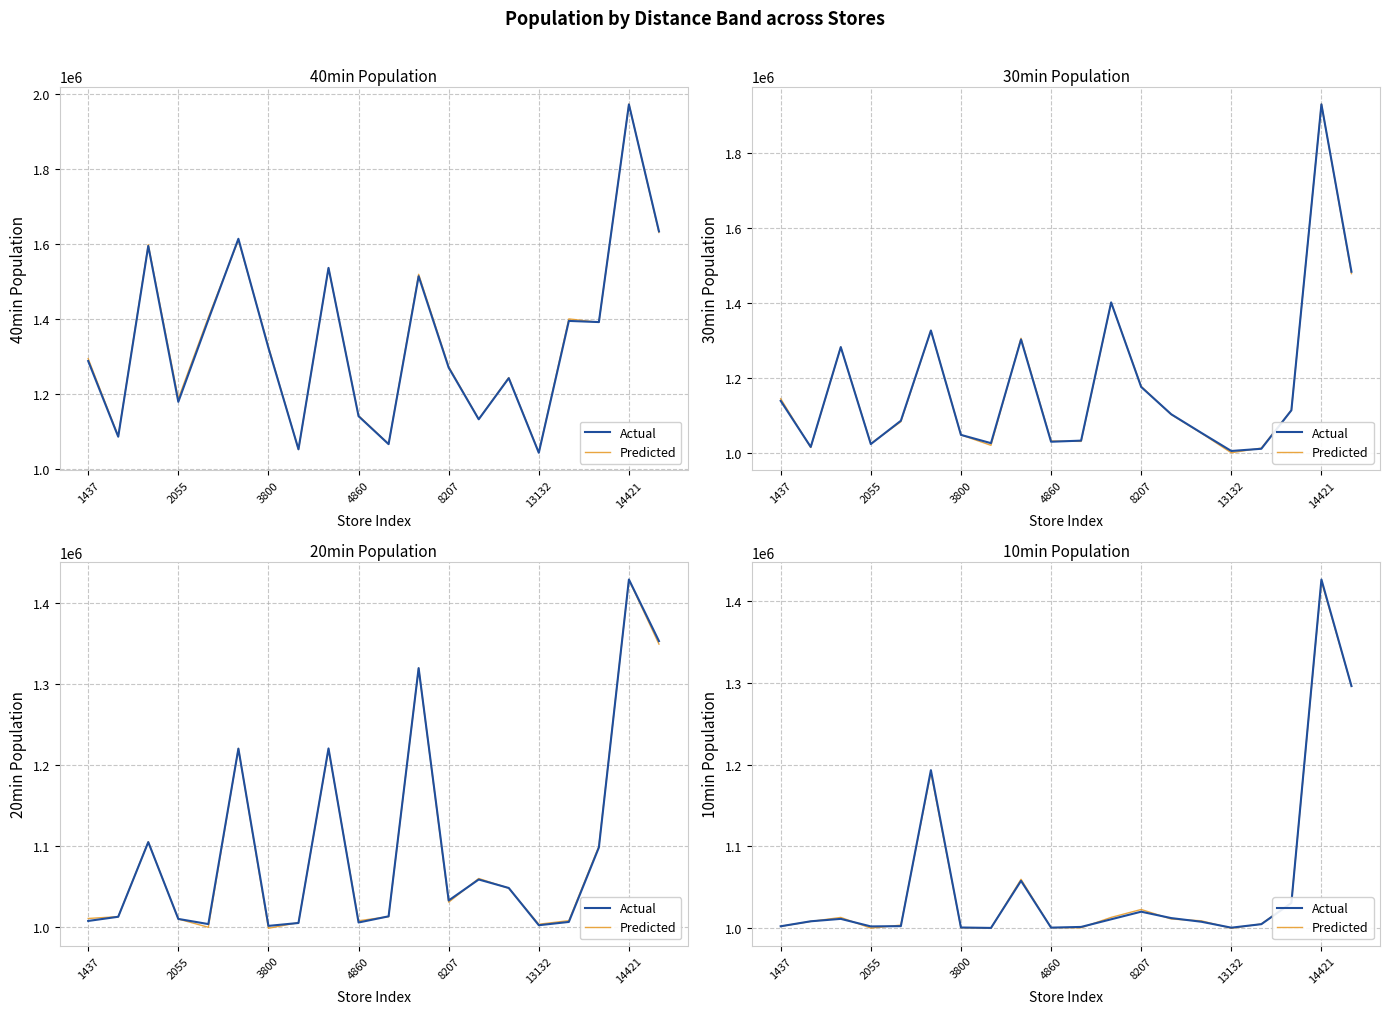

Which series has the largest range (max minus min)?

Actual